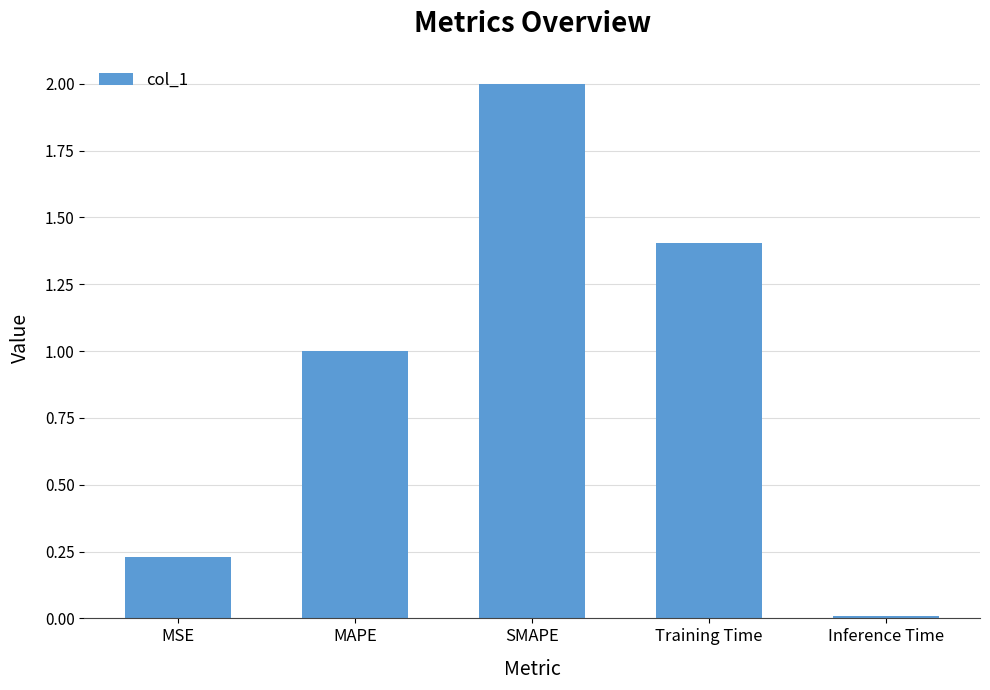

How many data points are less than 1?

2